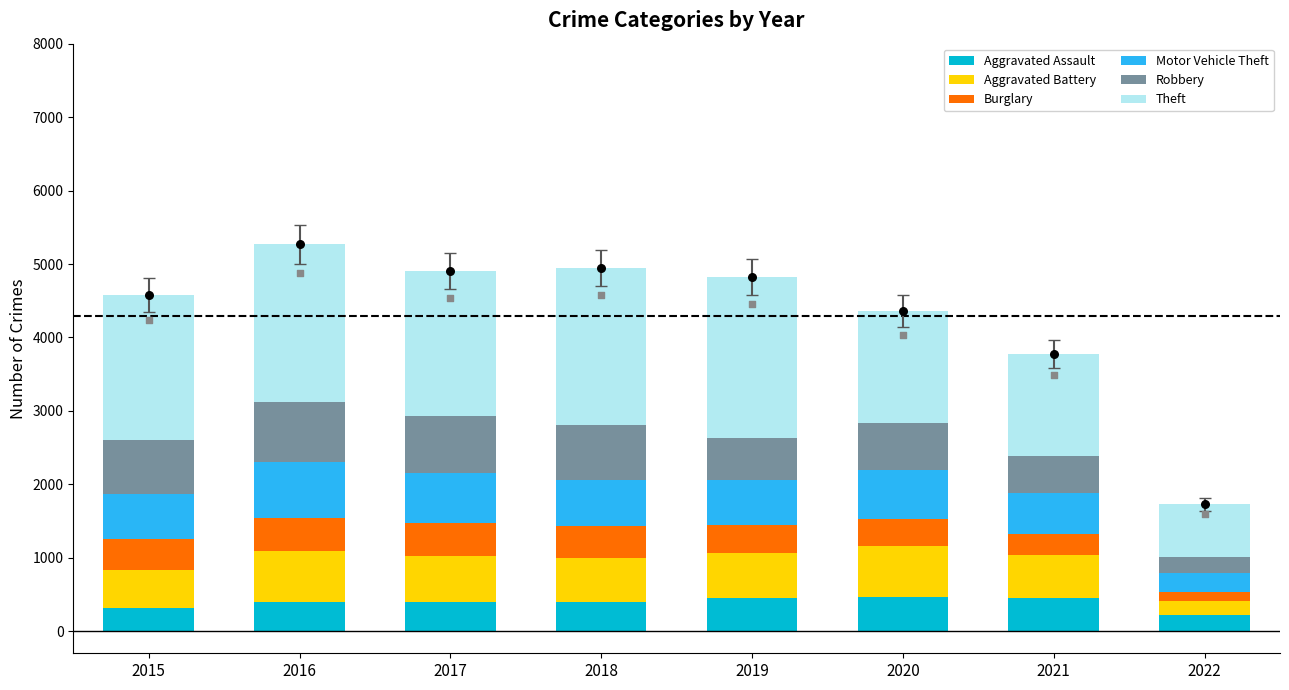

At how many categories does at least one series exceed 226?

8